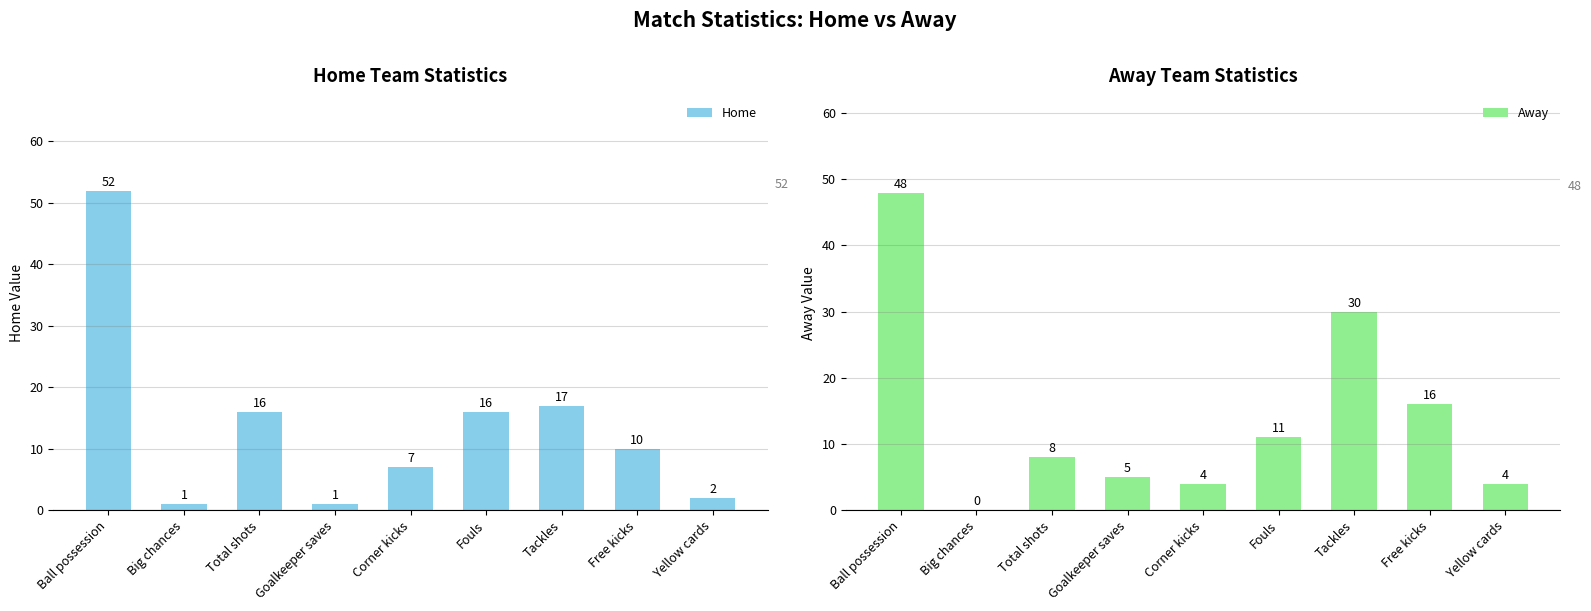

Which series has the widest spread of values?

Home